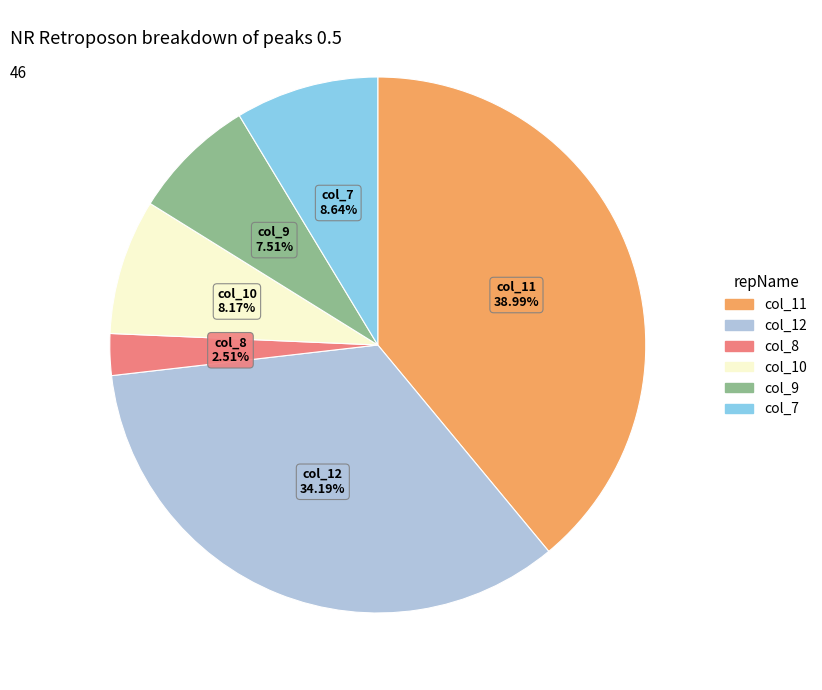

Is there a majority slice in this chart?

No